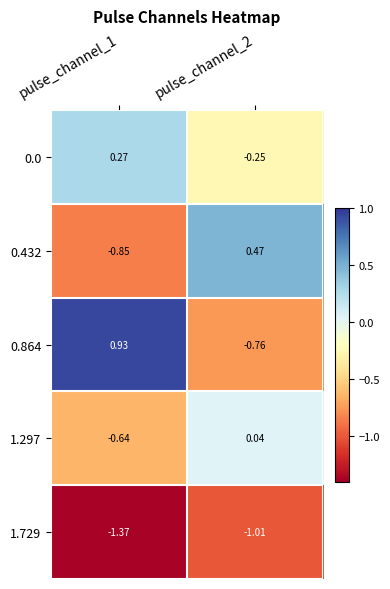

Is the value of 0.864 at pulse_channel_1 greater than the value of 1.729 at pulse_channel_2?

Yes